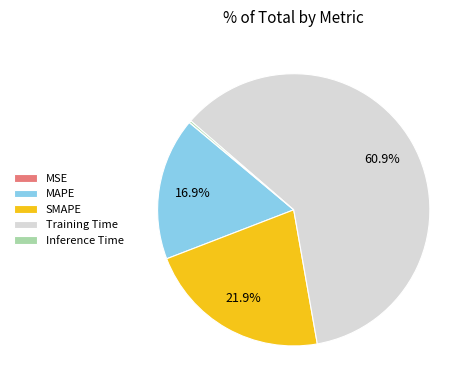

Which category accounts for the majority?

Training Time